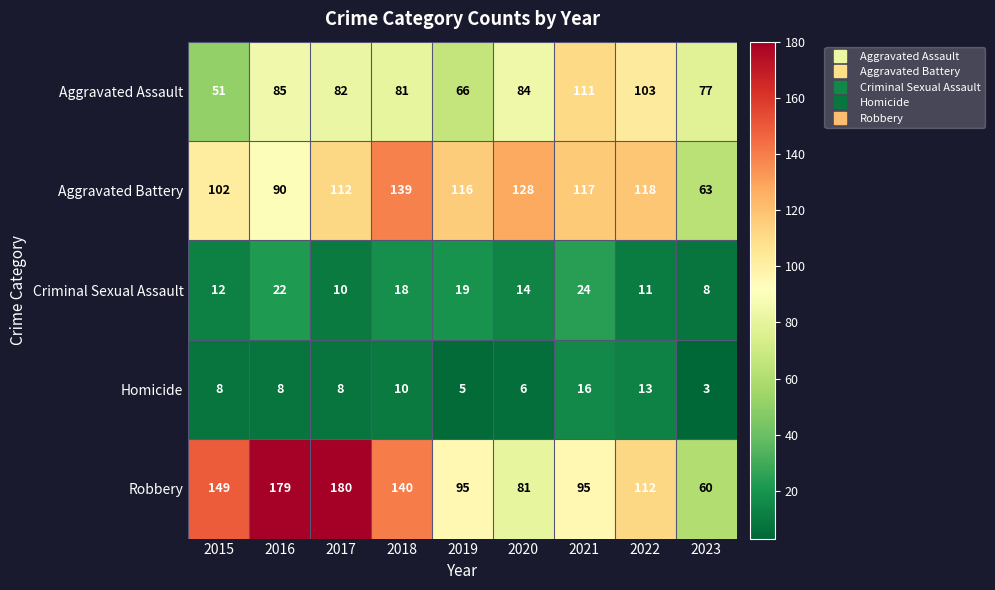

Is it true that Aggravated Assault equals 54 at 2016?

False